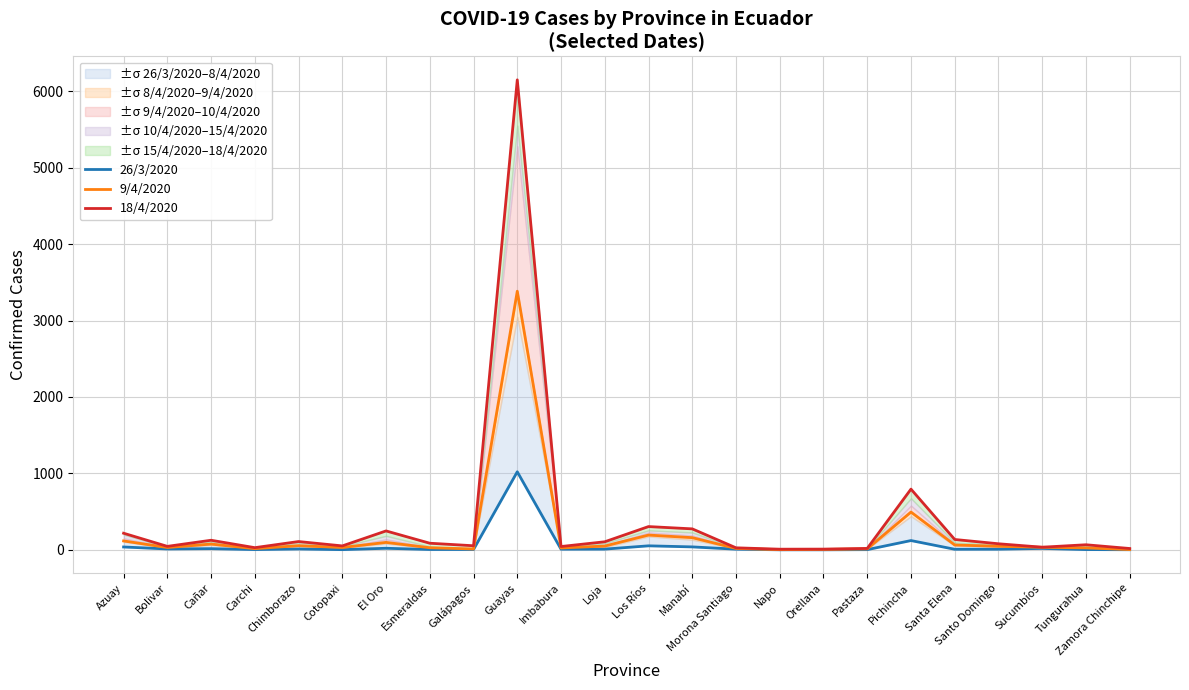

What is the label of the 24th point from the left?

Zamora Chinchipe